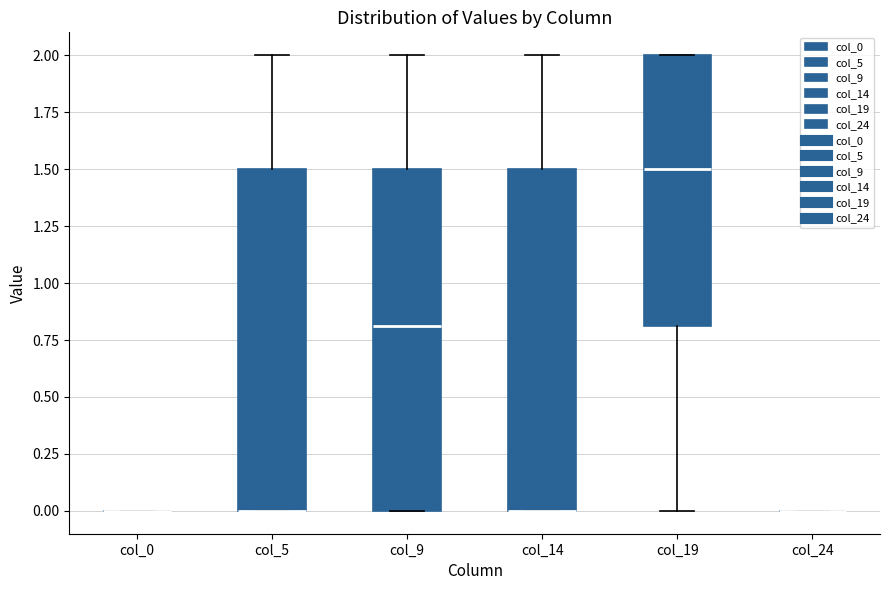

Where is the lower edge of the box for col_9 on the y-axis? The values are not printed on the chart, so give them approximately, as read against the axis.

0.0